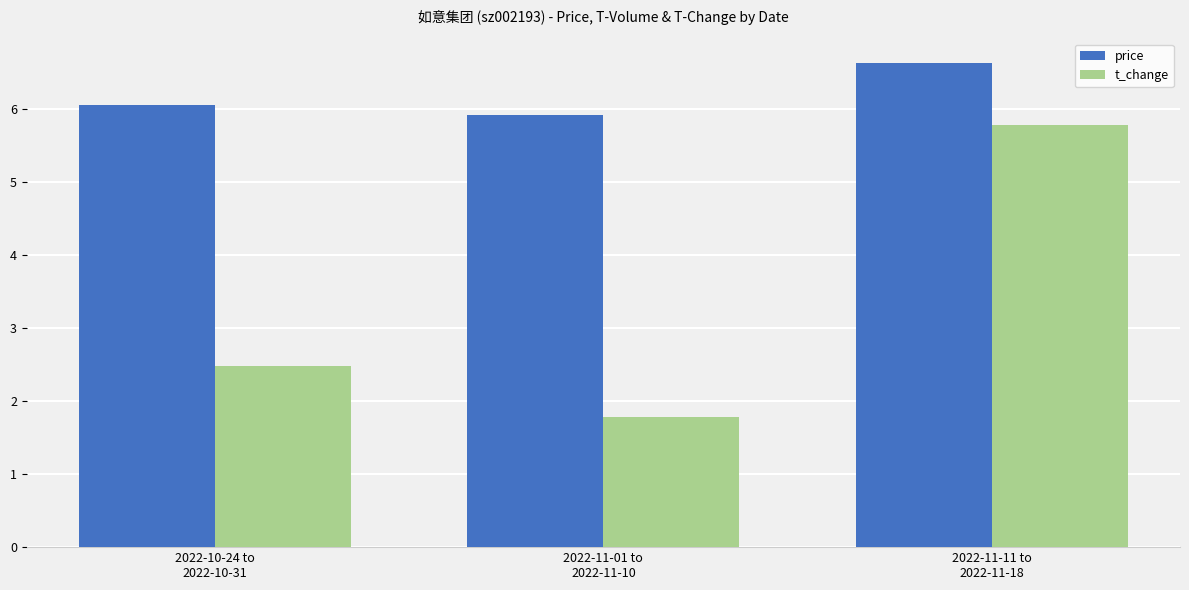

Which series has the largest total across all categories?

price